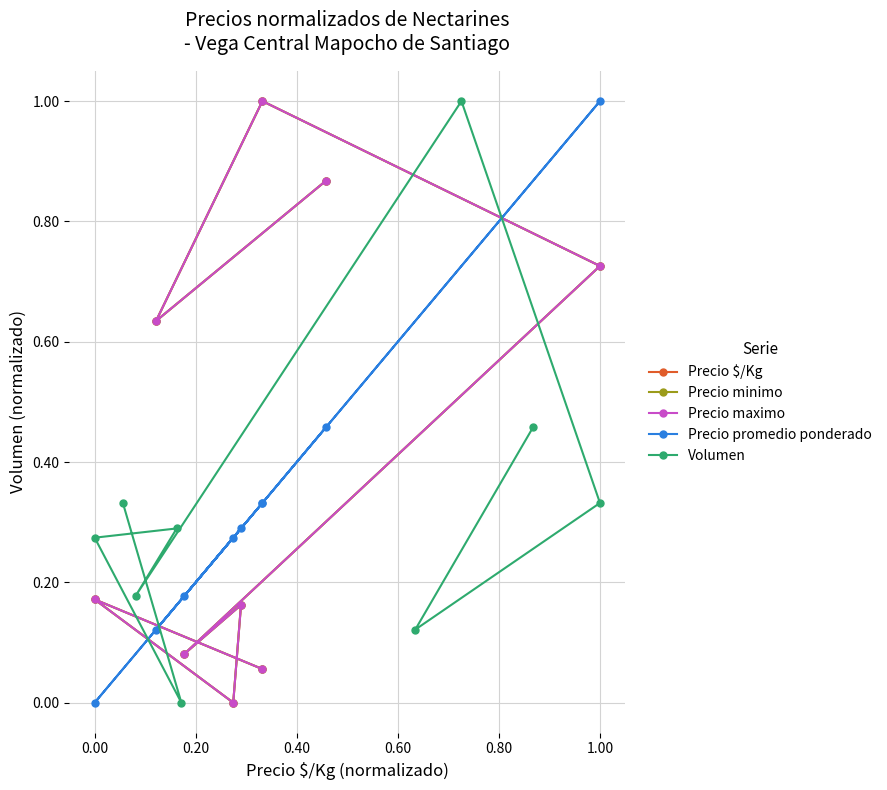

How many values in Precio minimo are above zero?

8